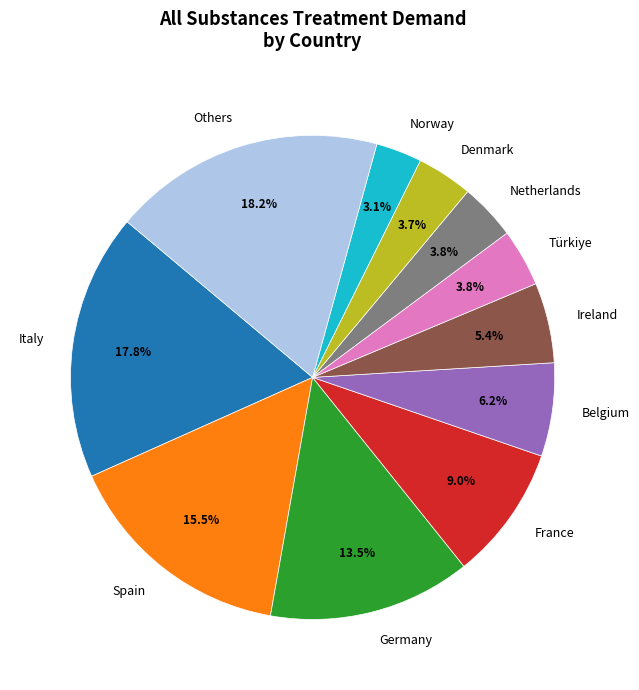

Between Spain and Belgium, which is larger?

Spain